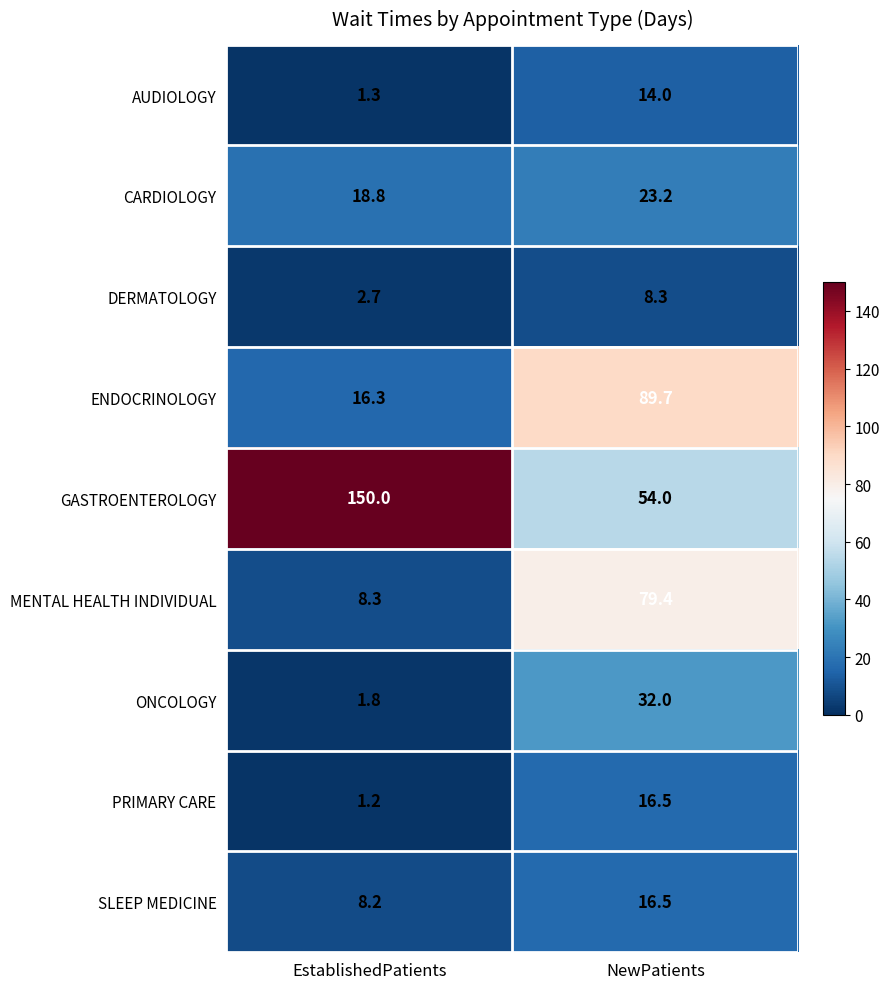

Rank the categories by AUDIOLOGY value from highest to lowest.

NewPatients, EstablishedPatients